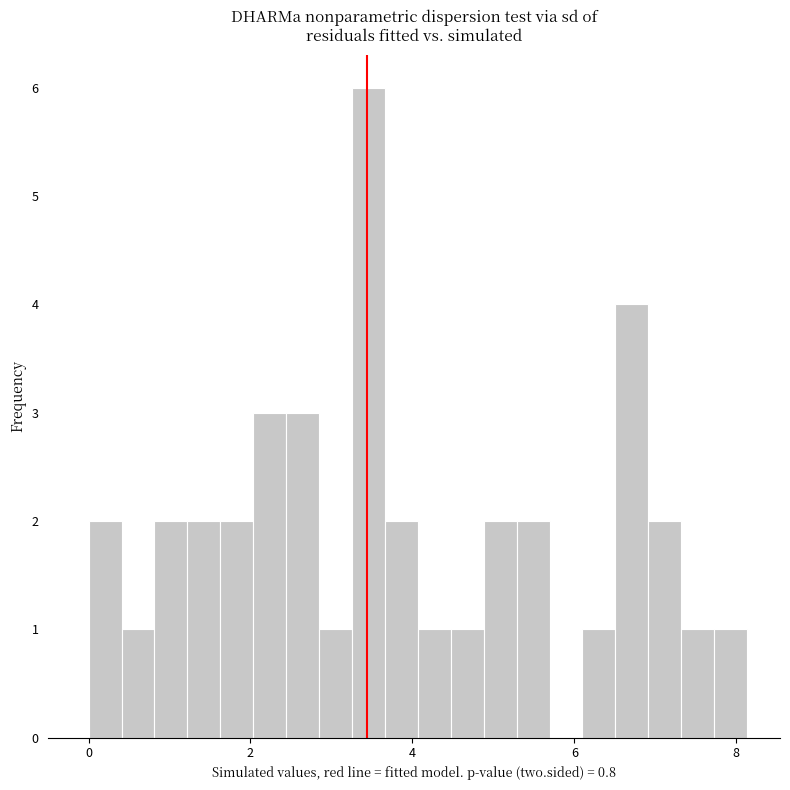

Read against the x-axis, roughly where is the centre of the tallest bar?

3.4